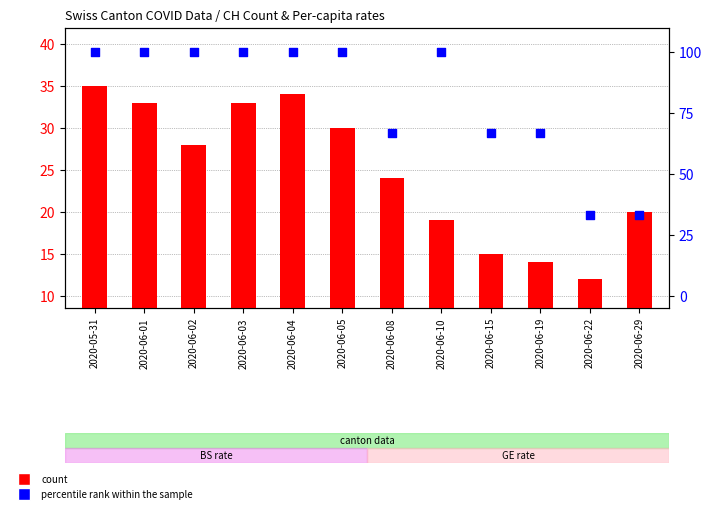

At how many categories does at least one series exceed 35?

10